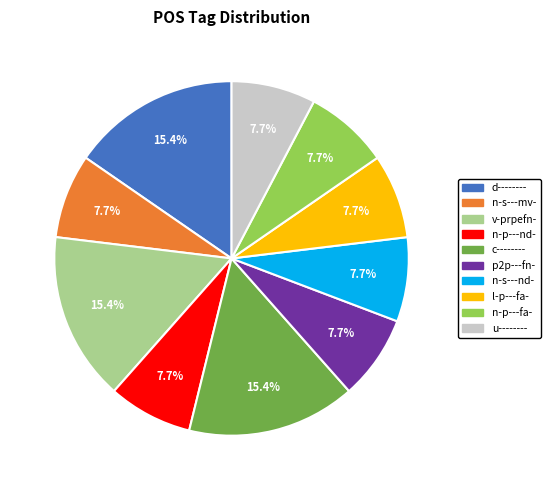

Does any single category account for the majority?

No